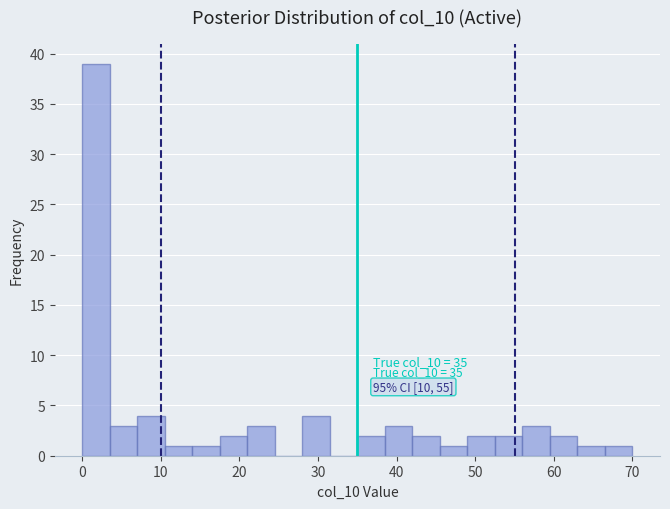

Read against the x-axis, roughly where is the centre of the tallest bar?

2